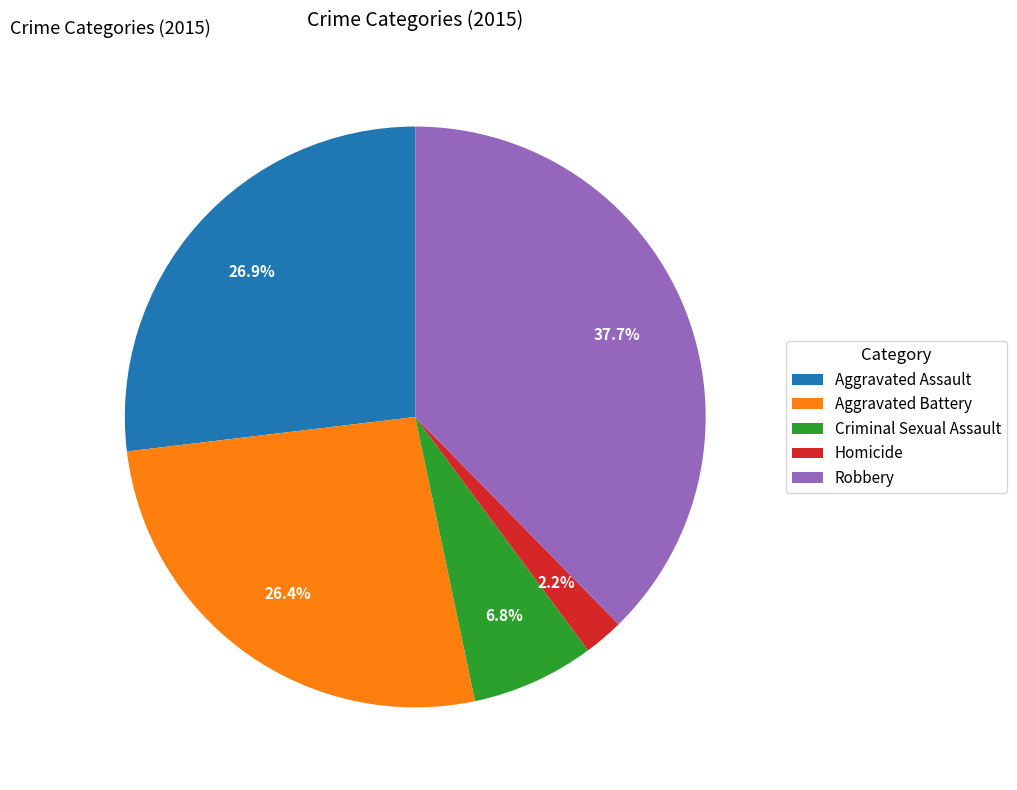

Which slice is the largest?

Robbery